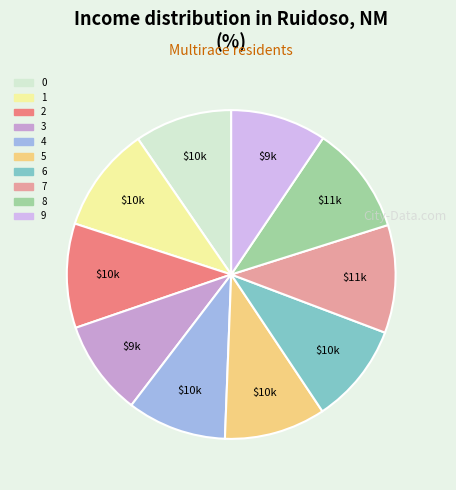

How many slices are in this pie chart?

10